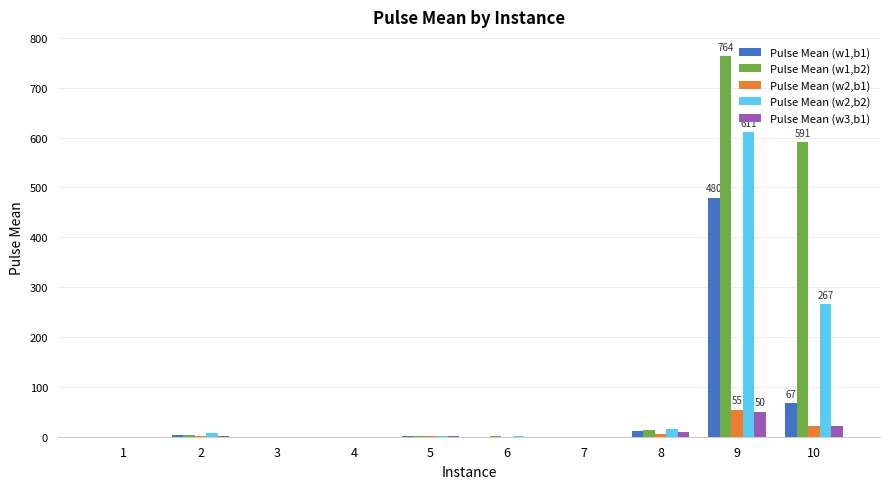

Which series has the largest total across all categories?

Pulse Mean (w1,b2)